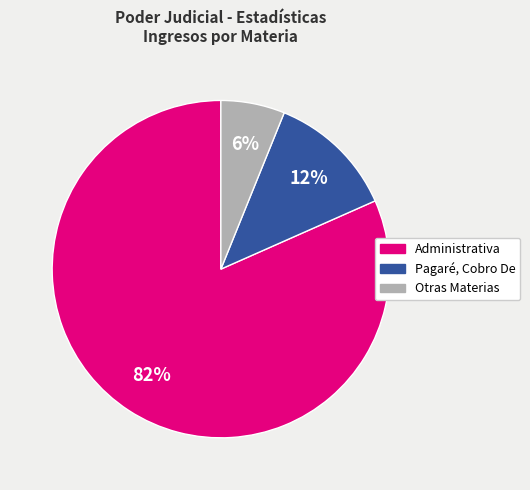

To the nearest percent, what is the average slice percentage?

33%